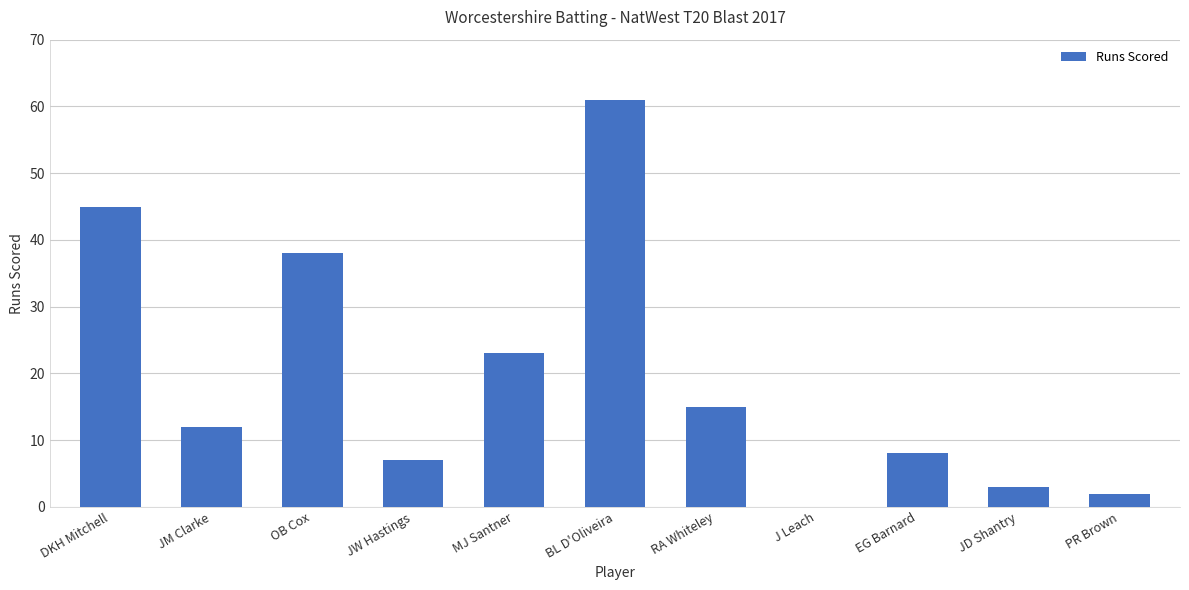

Which label corresponds to the largest value in the chart?

BL D'Oliveira